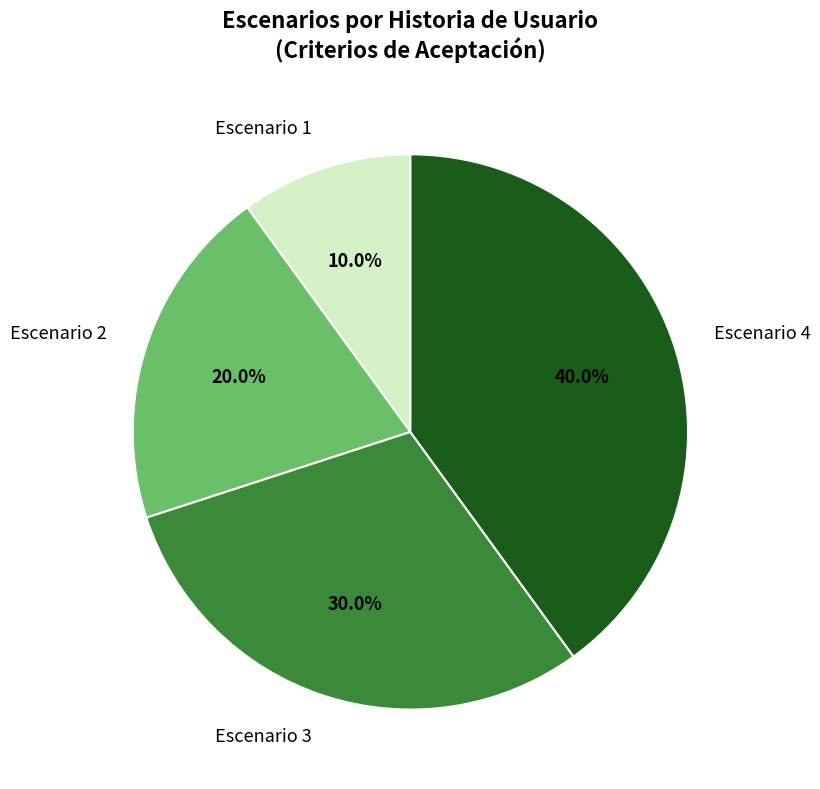

Rank the categories by value from lowest to highest.

Escenario 1, Escenario 2, Escenario 3, Escenario 4